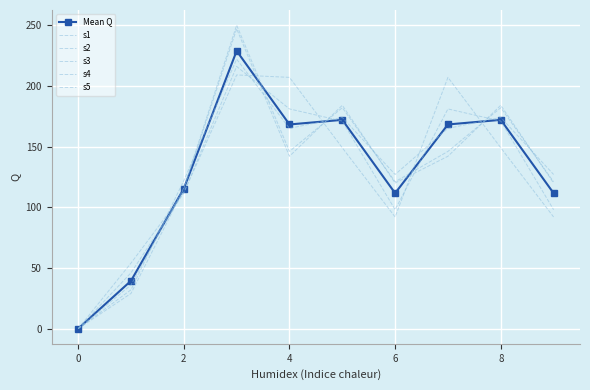

How many data points in s3 are above 171?

3